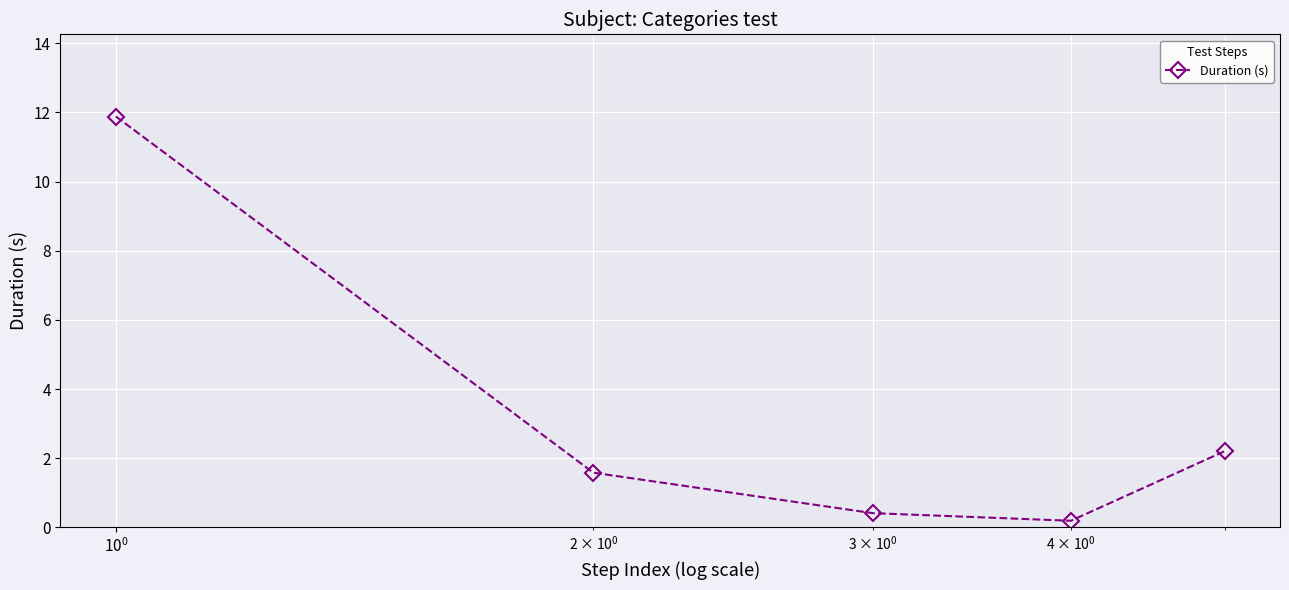

What is the difference between the maximum and minimum values?

11.7